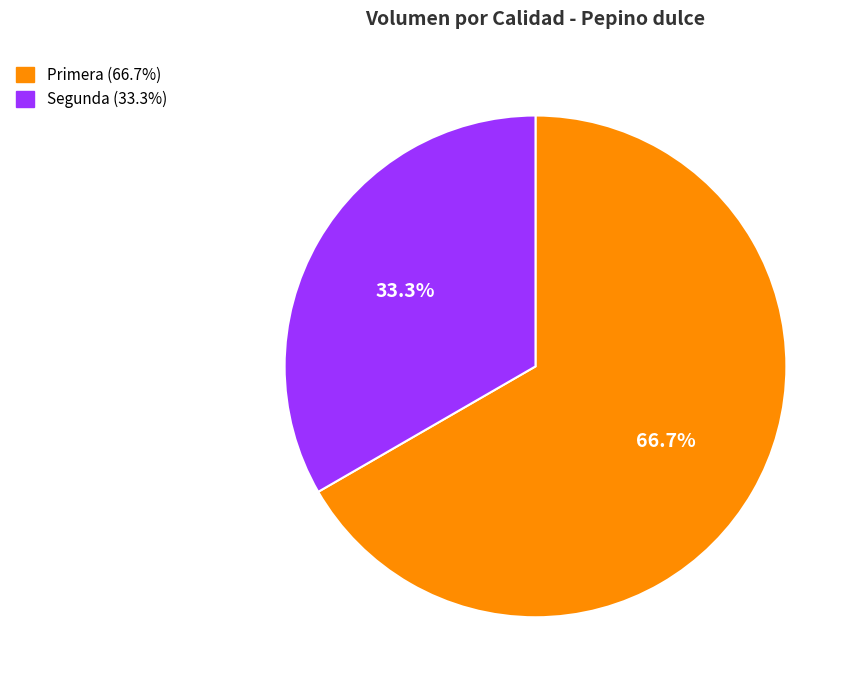

Count the number of slices in the pie.

2